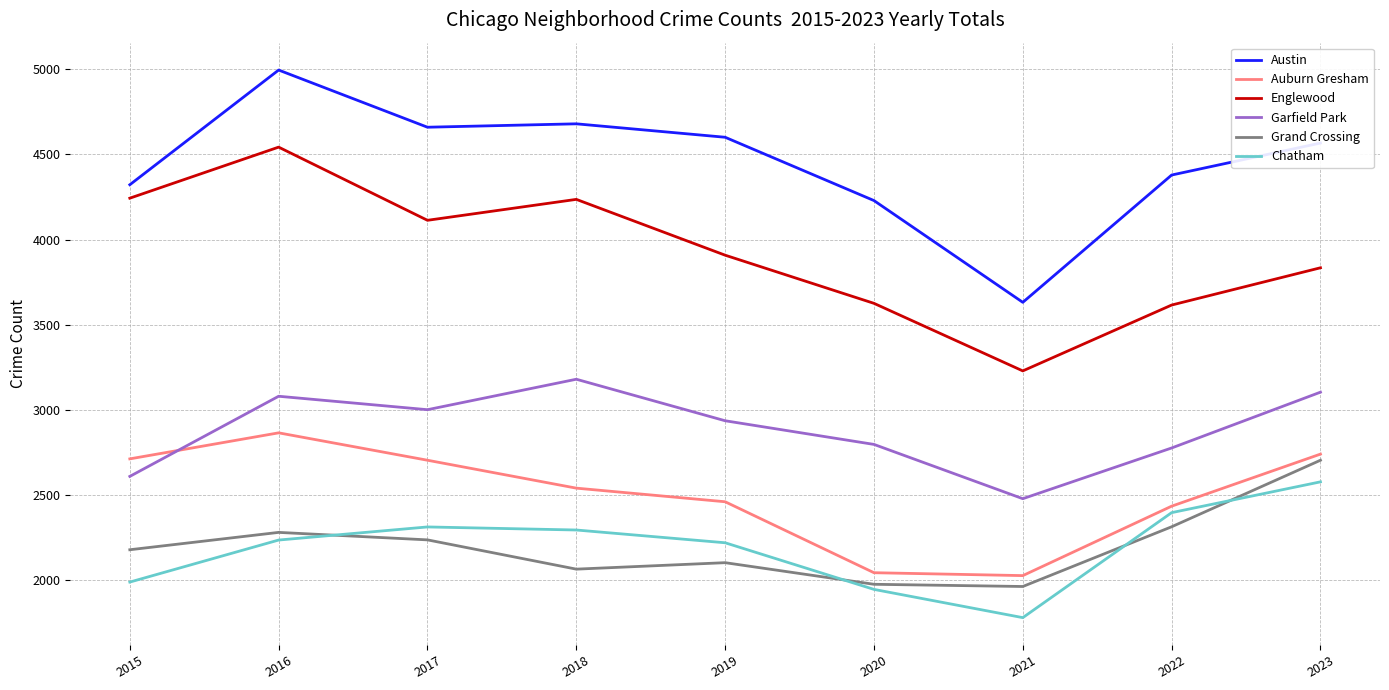

How many lines are shown in the chart?

6